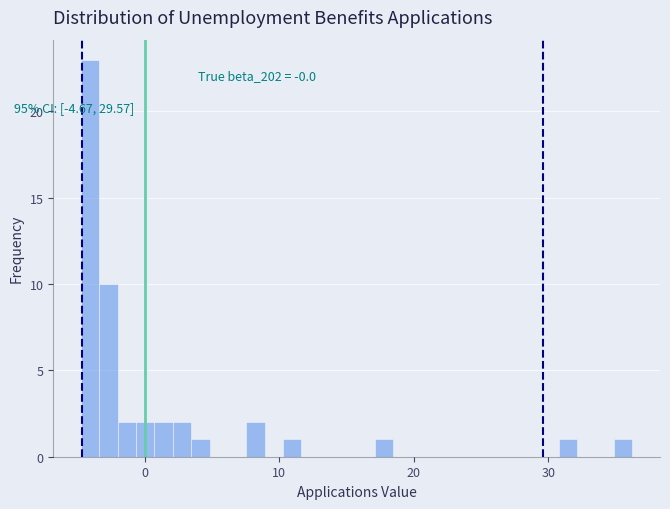

Around what value on the x-axis is the tallest bar? Give the approximate position of its centre, as read against the axis.

-4